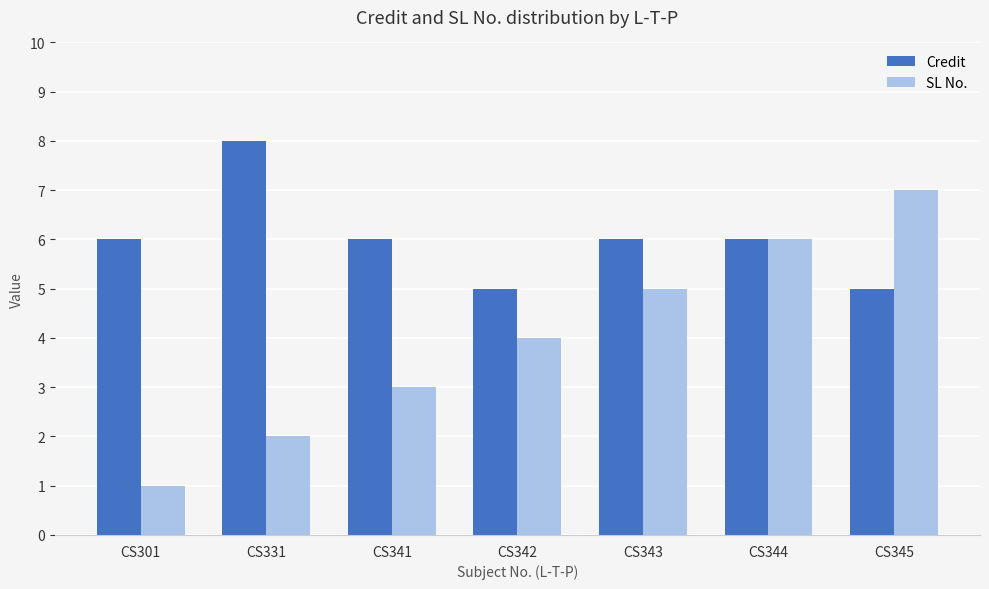

Which series has the largest range (max minus min)?

SL No.